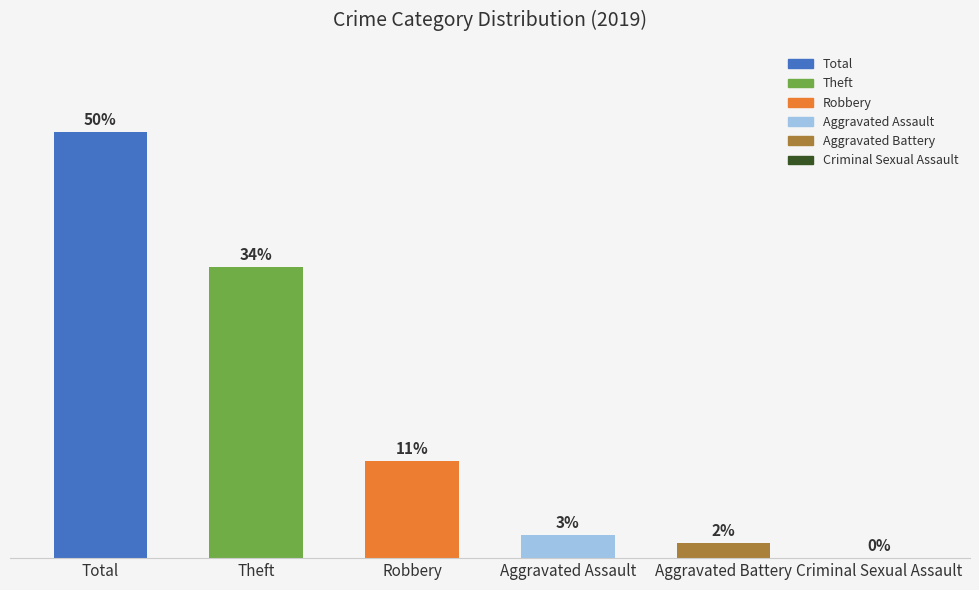

Which has a higher value, Aggravated Assault or Aggravated Battery?

Aggravated Assault